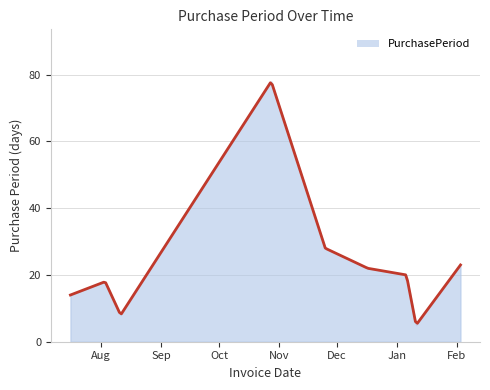

True or false: the data shows 31 at 2016-01-06.

False